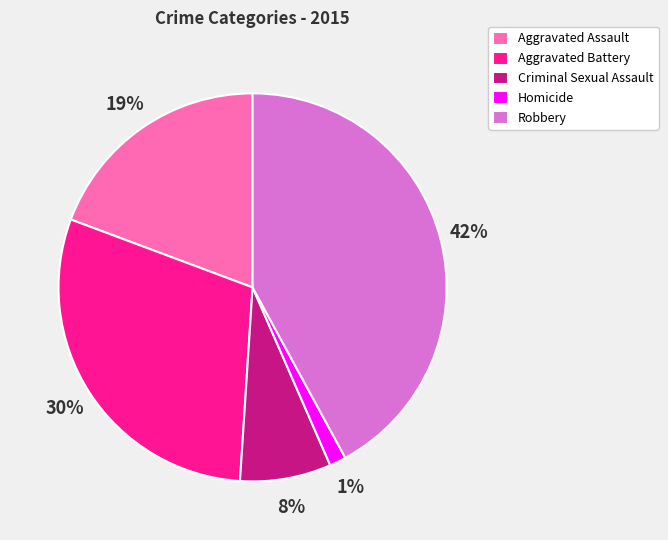

What percentage is the Robbery slice, to the nearest percent?

42%